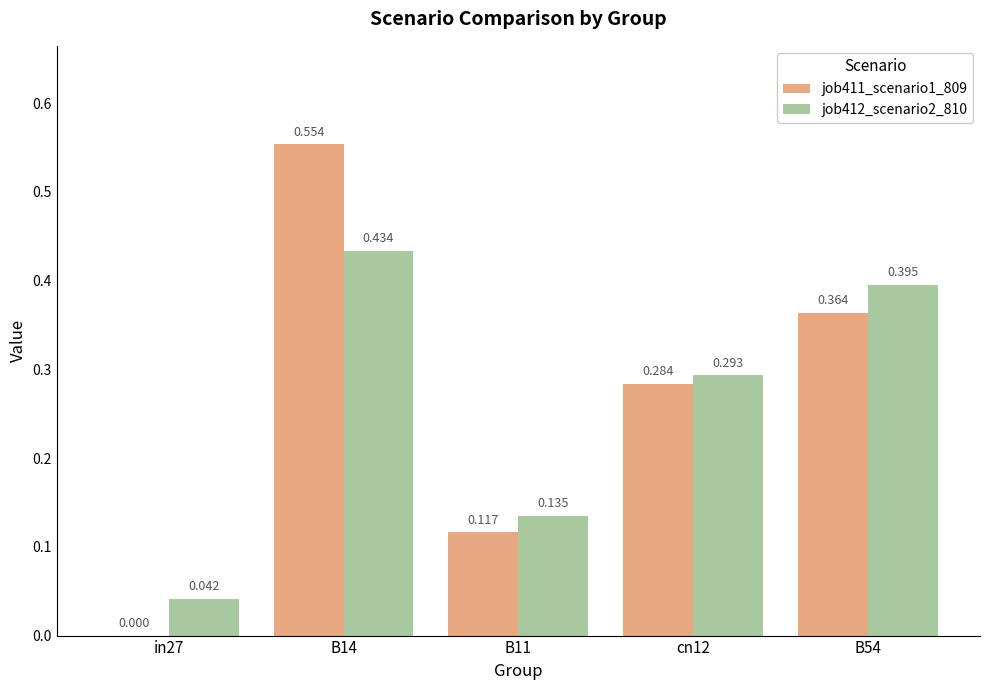

What is the sum of all job412_scenario2_810 values?

1.3